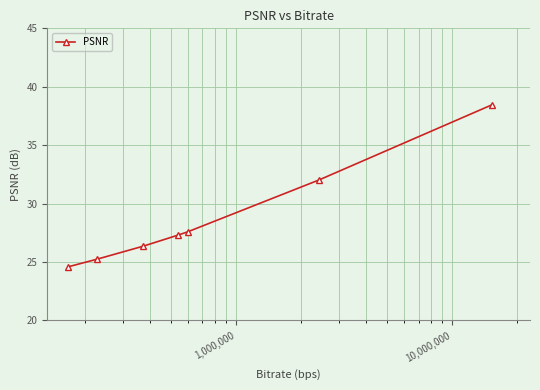

What is the value of the 6th point from the left?

32.0